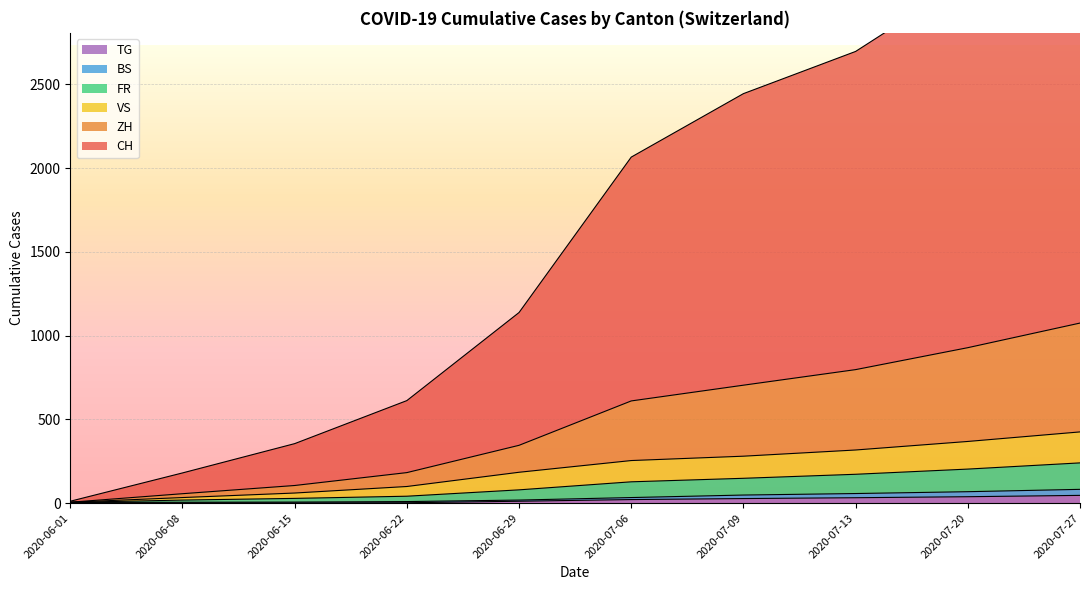

True or false: TG has more than 0 points higher than both neighbors.

False